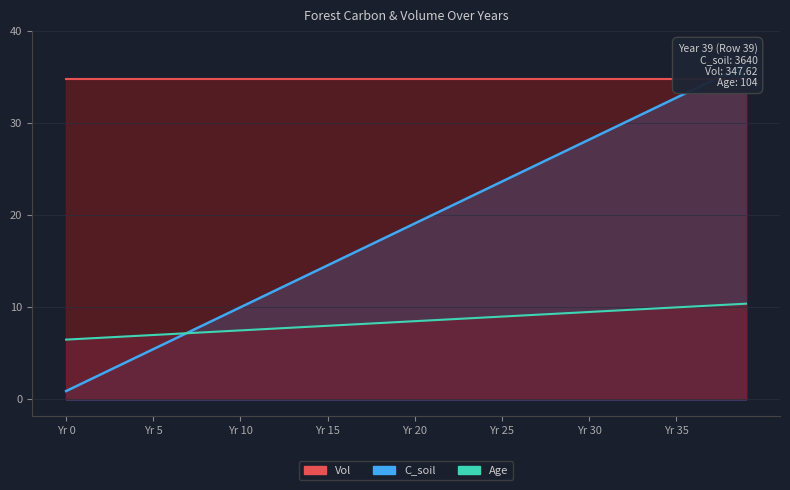

At which category is the sum across all series the highest?

39